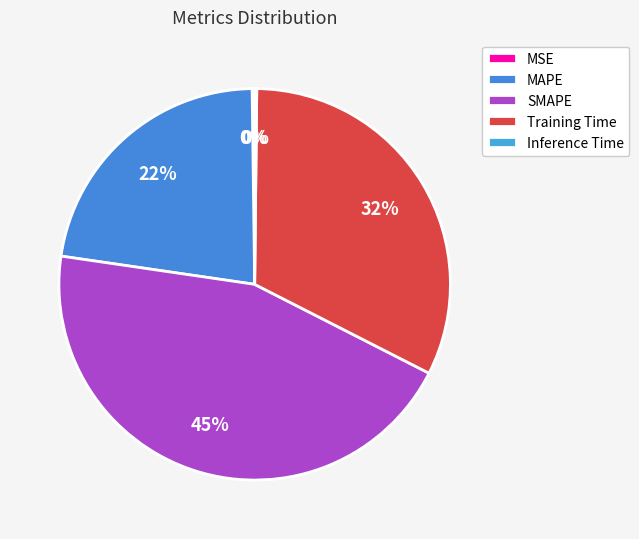

How many segments does this pie chart have?

5